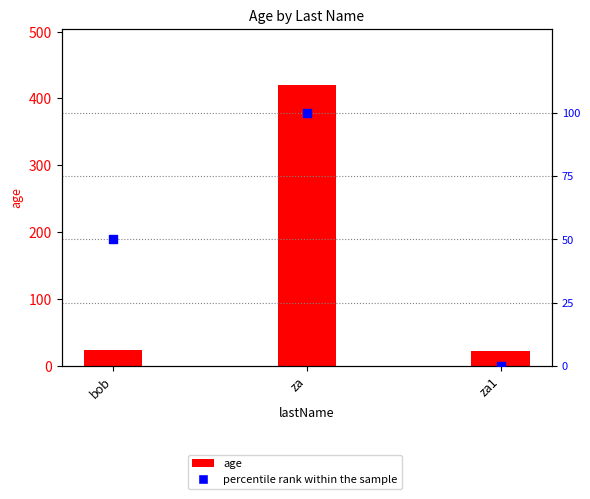

Which series reaches the minimum Y coordinate?

percentile rank within the sample